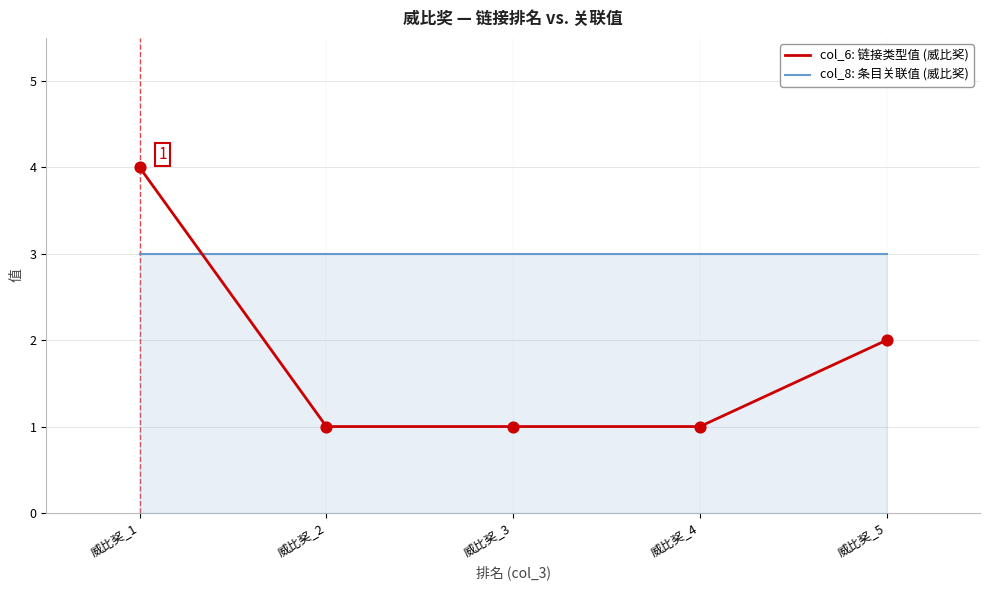

What is the total value across all series at 威比奖_1?

7